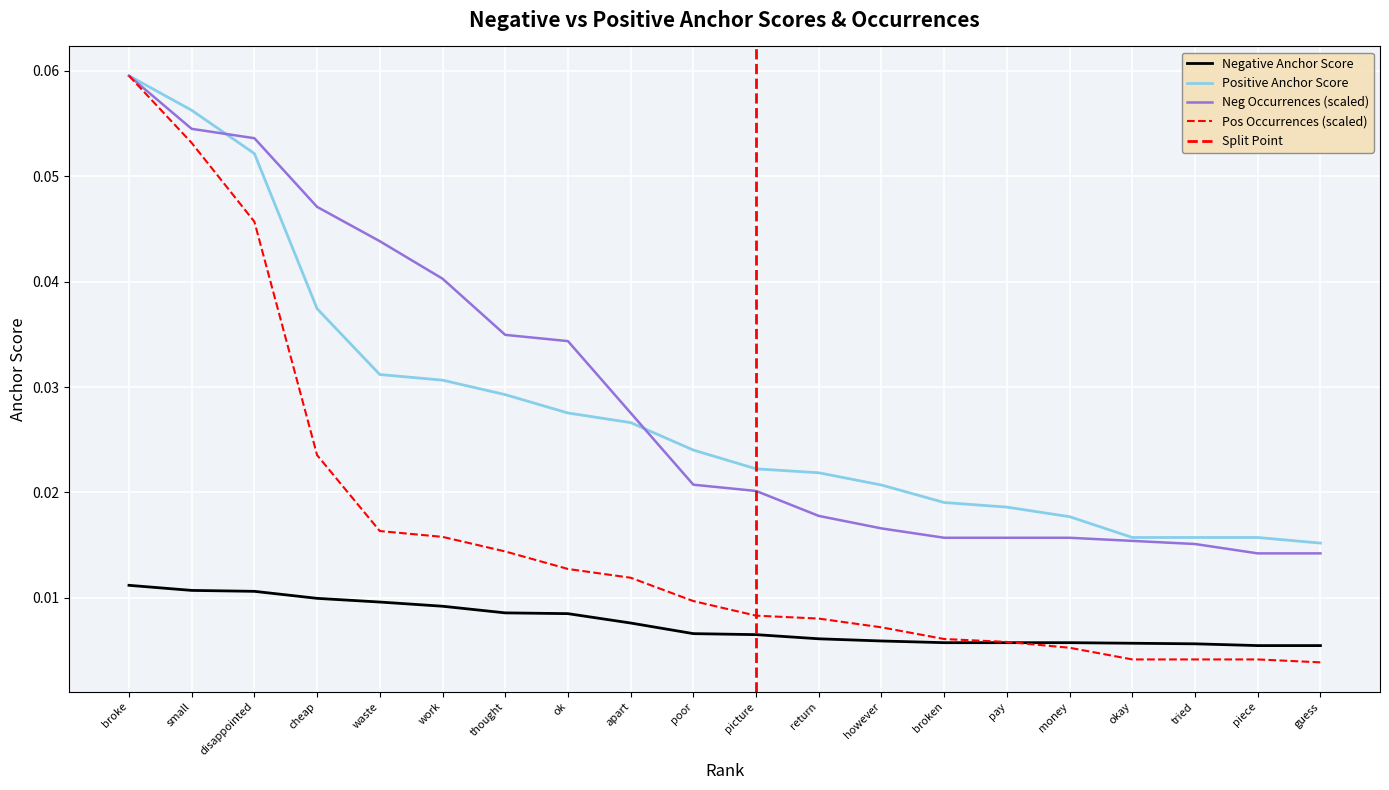

Reading left to right, list all the values displayed in this chart.

negative anchor score: 0.0	0.0	0.0	0.0	0.0	0.0	0.0	0.0	0.0	0.0	0.0	0.0	0.0	0.0	0.0	0.0	0.0	0.0	0.0	0.0
positive anchor score: 0.1	0.1	0.1	0.0	0.0	0.0	0.0	0.0	0.0	0.0	0.0	0.0	0.0	0.0	0.0	0.0	0.0	0.0	0.0	0.0
negative occurrences: 0.1	0.1	0.1	0.0	0.0	0.0	0.0	0.0	0.0	0.0	0.0	0.0	0.0	0.0	0.0	0.0	0.0	0.0	0.0	0.0
positive occurrences: 0.1	0.1	0.0	0.0	0.0	0.0	0.0	0.0	0.0	0.0	0.0	0.0	0.0	0.0	0.0	0.0	0.0	0.0	0.0	0.0